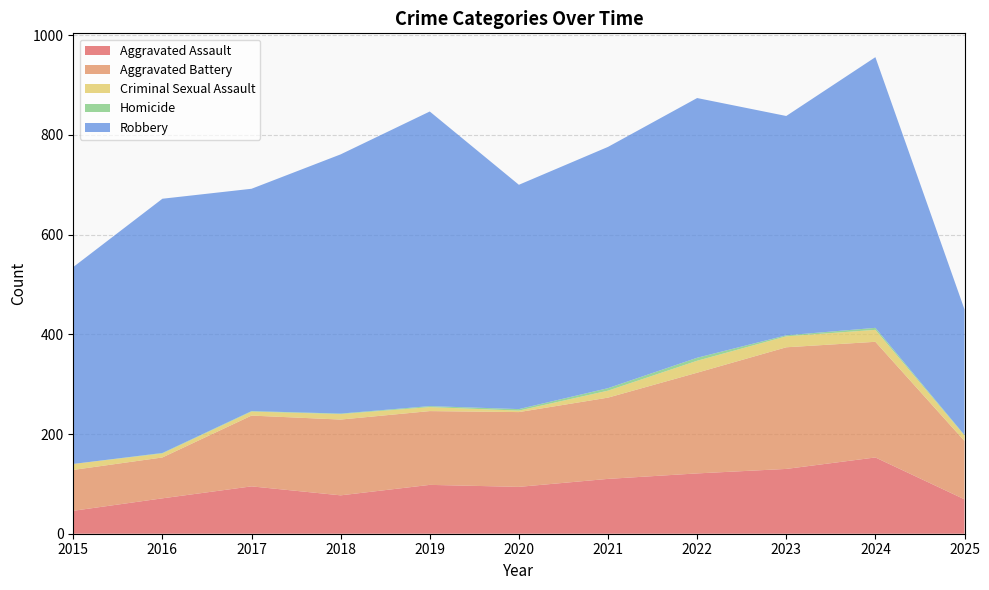

Reading right to left, list all the values displayed in this chart.

Aggravated Assault: 69	153	130	121	110	94	98	77	95	71	46
Aggravated Battery: 117	232	244	202	163	150	148	152	142	82	82
Criminal Sexual Assault: 11	24	22	24	14	3	8	11	8	8	12
Homicide: 1	4	2	6	5	3	2	1	1	1	0
Robbery: 252	543	440	521	484	450	591	520	446	510	395